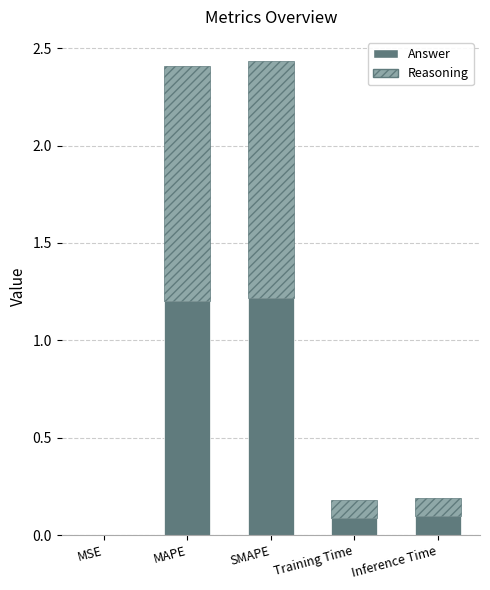

What is the highest value of the Answer series?

1.2